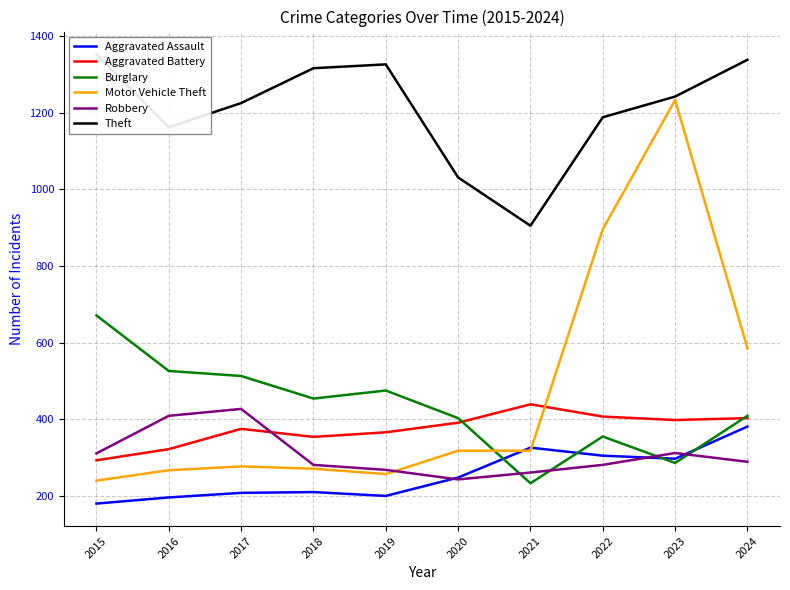

What is the minimum value for Theft?

905